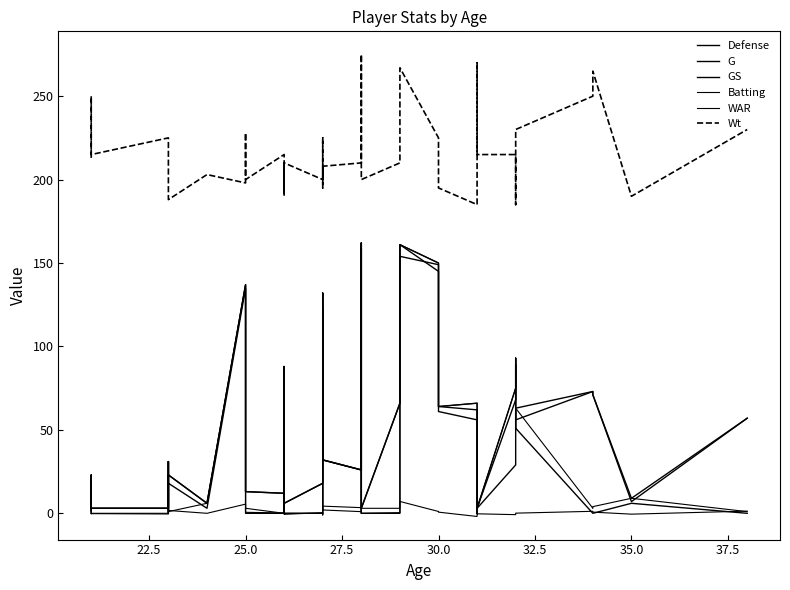

Reading left to right, transcribe all the data shown in this chart.

Defense: 1.0	21.0	3.0	3.0	31.0	2.0	23.0	6.0	137.0	113.0	13.0	12.0	72.0	27.0	11.0	8.0	6.0	18.0	121.0	87.0	32.0	26.0	159.0	12.0	3.0	66.0	154.0	149.0	64.0	62.0	15.0	0.0	3.0	68.0	89.0	56.0	73.0	71.0	7.0	57.0
G: 2.0	23.0	3.0	3.0	31.0	2.0	23.0	6.0	137.0	116.0	13.0	12.0	88.0	27.0	11.0	8.0	6.0	18.0	132.0	94.0	32.0	26.0	162.0	12.0	3.0	66.0	161.0	150.0	64.0	66.0	15.0	5.0	3.0	75.0	93.0	63.0	73.0	71.0	9.0	57.0
GS: 0.0	11.0	3.0	3.0	31.0	0.0	18.0	3.0	135.0	107.0	0.0	0.0	79.0	1.0	0.0	0.0	0.0	0.0	123.0	70.0	32.0	26.0	162.0	12.0	0.0	0.0	161.0	145.0	61.0	56.0	11.0	4.0	3.0	29.0	62.0	51.0	0.0	0.0	6.0	0.0
Batting: 2.0	23.0	0.0	0.0	2.0	1.0	1.0	6.0	137.0	116.0	3.0	0.0	88.0	1.0	0.0	0.0	0.0	0.0	132.0	94.0	2.0	1.0	162.0	0.0	3.0	3.0	161.0	150.0	64.0	66.0	15.0	5.0	3.0	75.0	93.0	63.0	3.0	4.0	9.0	1.0
WAR: 0.0	-0.3	-0.2	-0.4	1.7	0.1	1.7	0.0	5.5	2.2	0.6	0.2	2.1	0.4	-0.2	0.9	-0.6	0.4	-1.0	0.5	4.3	3.4	4.7	1.3	0.0	0.4	7.1	1.1	0.7	-1.9	-0.4	-0.1	-0.3	-0.8	-0.8	0.1	1.2	0.7	-0.5	1.3
Wt: 213.0	250.0	215.0	225.0	205.0	190.0	188.0	203.0	198.0	228.0	200.0	215.0	195.0	210.0	190.0	195.0	210.0	200.0	225.0	195.0	208.0	210.0	275.0	207.0	200.0	210.0	267.0	225.0	195.0	185.0	220.0	270.0	215.0	215.0	185.0	230.0	250.0	265.0	190.0	230.0